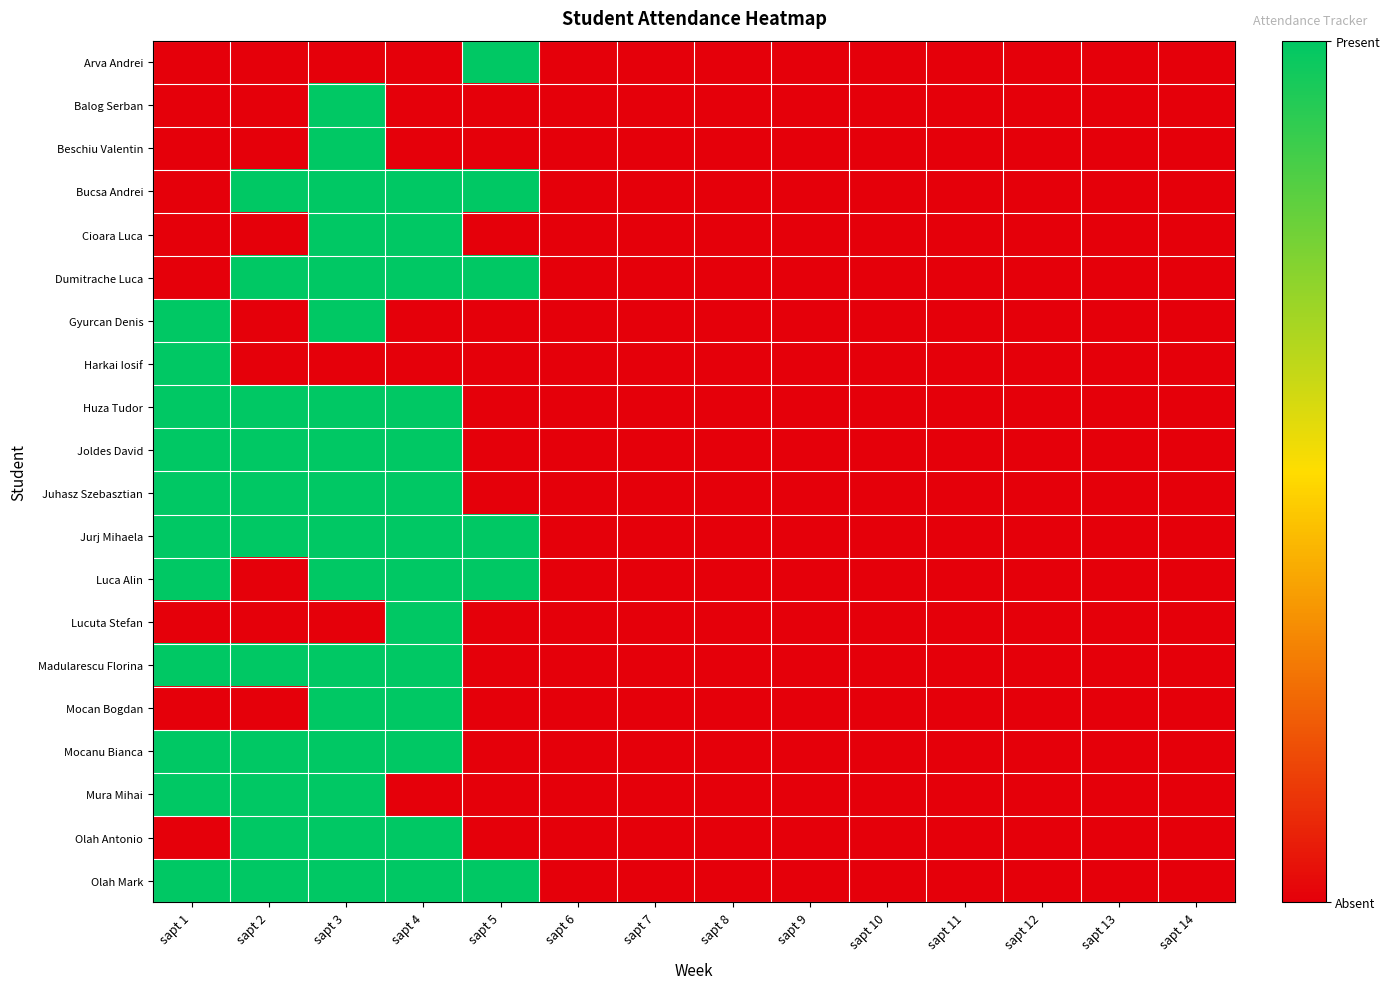

How many data points does each series have?

14